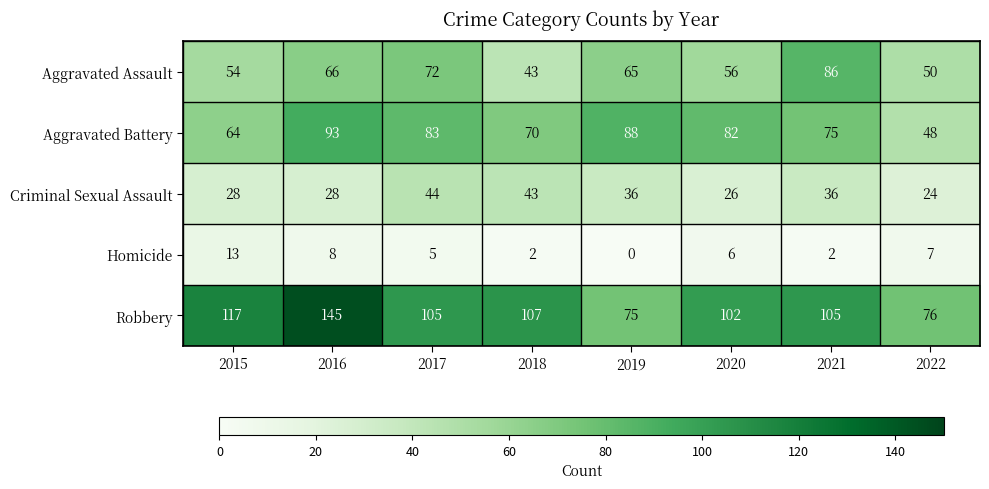

Is it true that Robbery equals 159 at 2021?

False